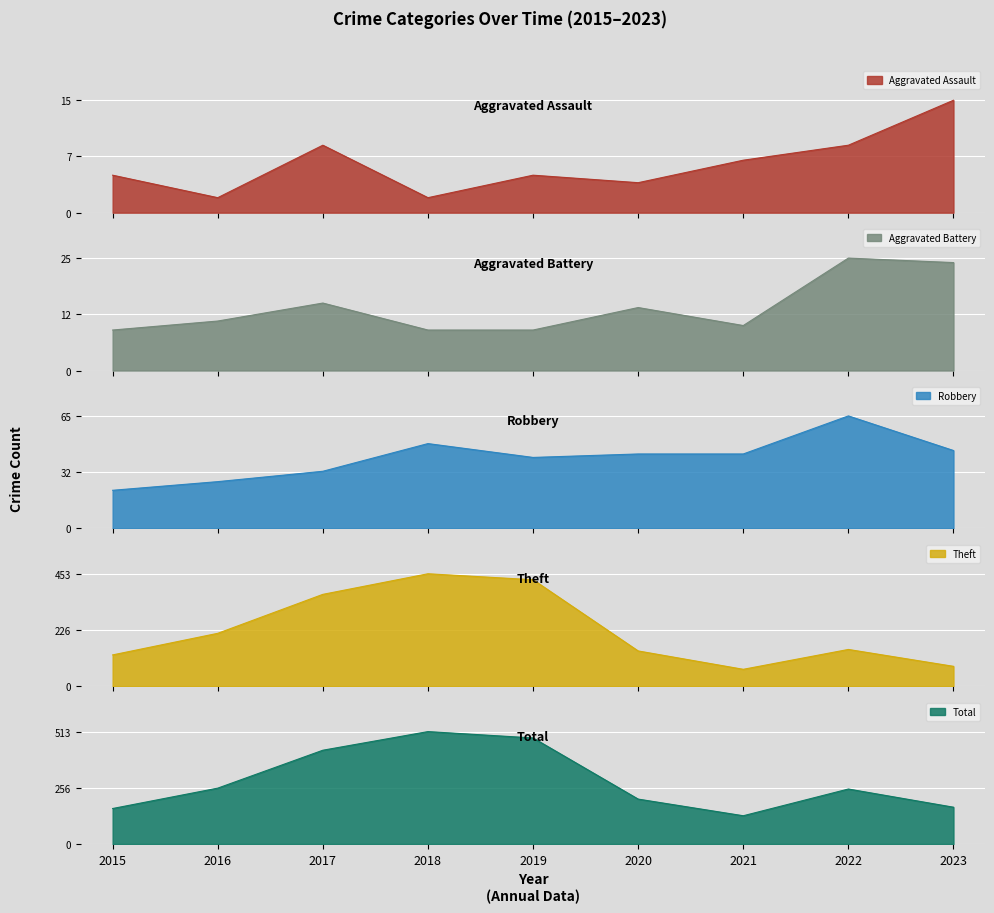

At which label is Robbery closest to 43?

2020